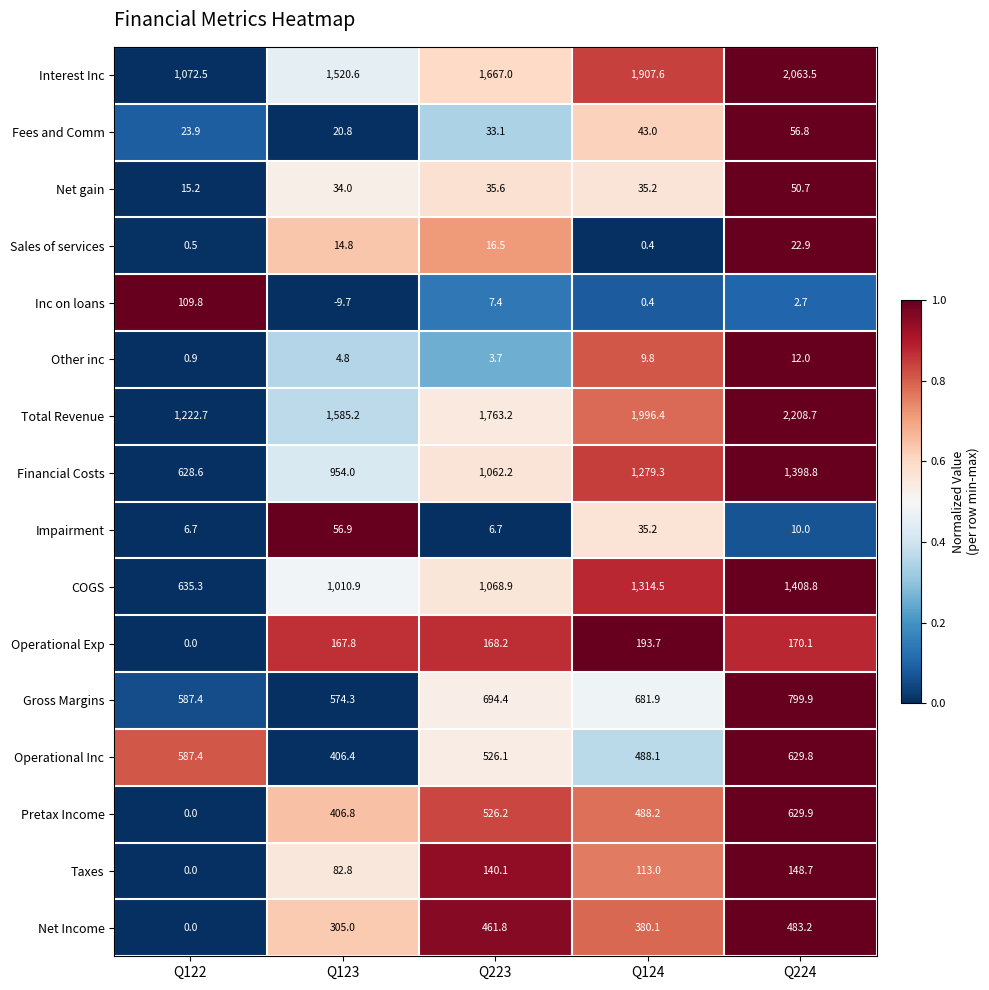

True or false: Sales of services has a value of 32.3 at Q224.

False